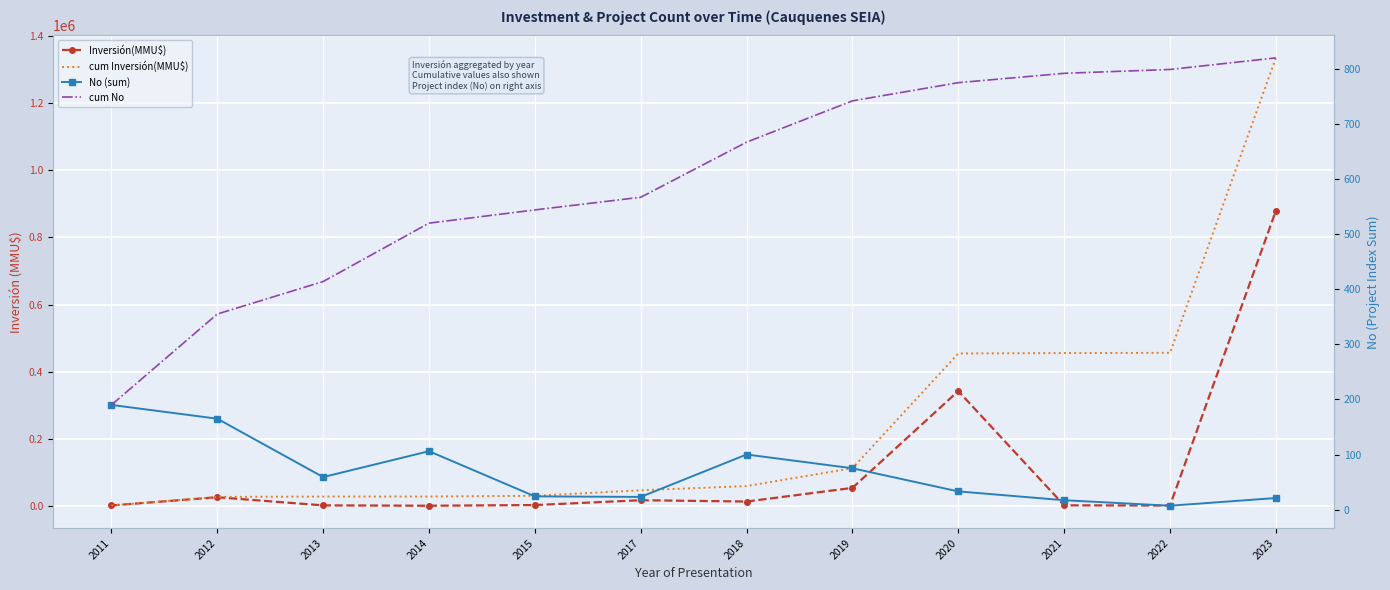

List the labels in order of cum No value, smallest first.

2011, 2012, 2013, 2014, 2015, 2017, 2018, 2019, 2020, 2021, 2022, 2023